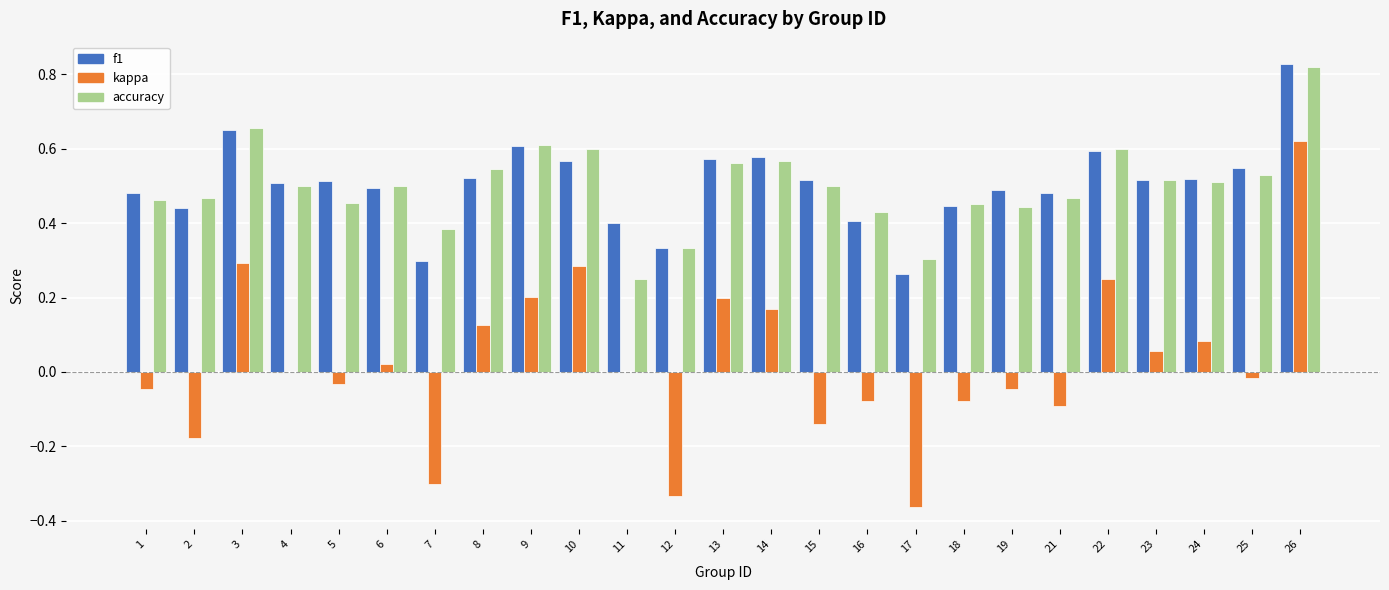

At which category does the chart reach its peak across all series?

26